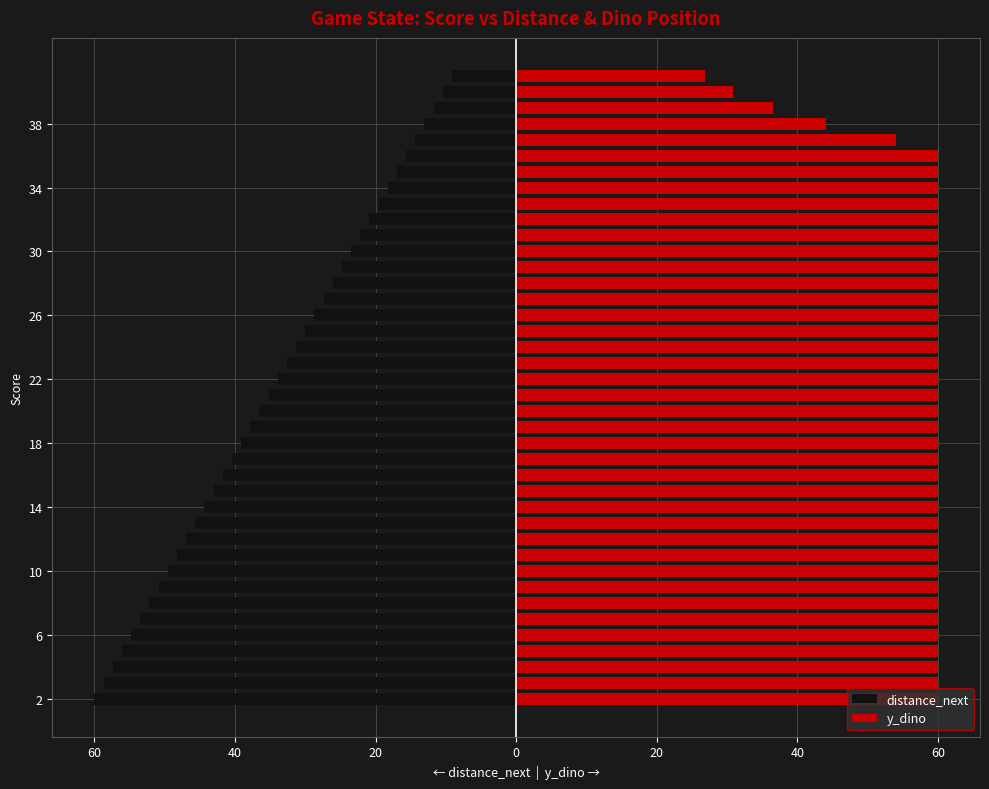

At 21, list the series in order from smallest to largest.

distance_next, y_dino